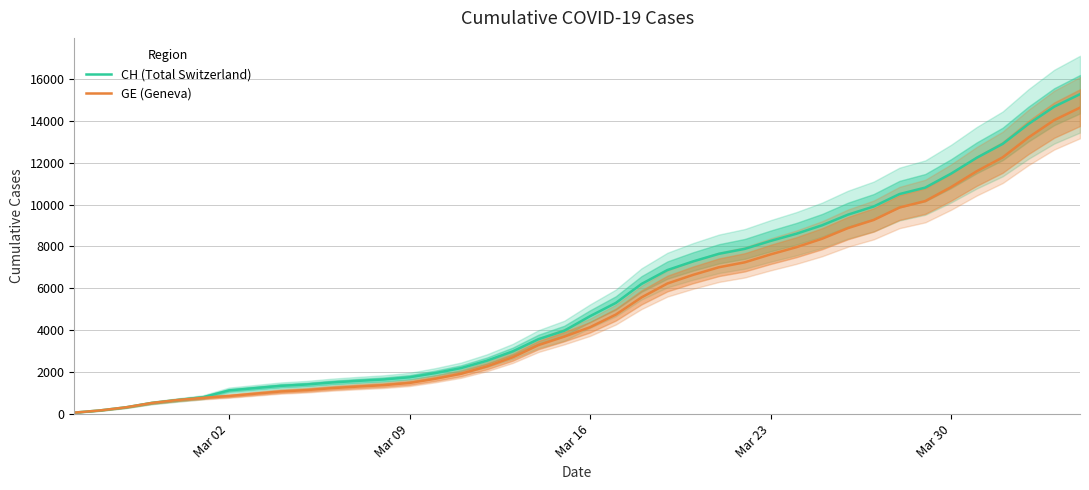

True or false: CH (Total Switzerland) has a value of 11476 at Mar 30.

True